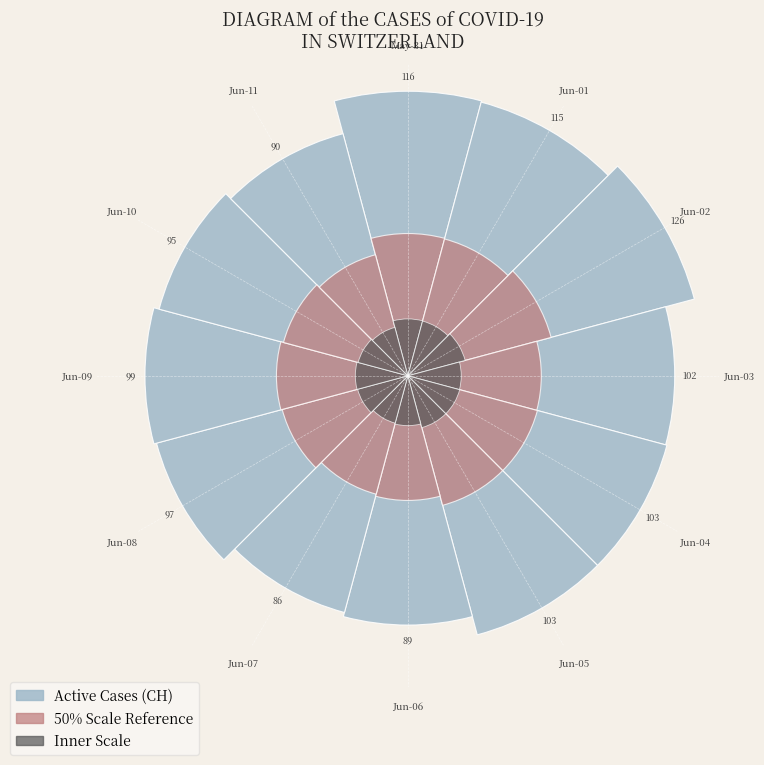

To the nearest percent, what portion does Jun-05 represent?

8%